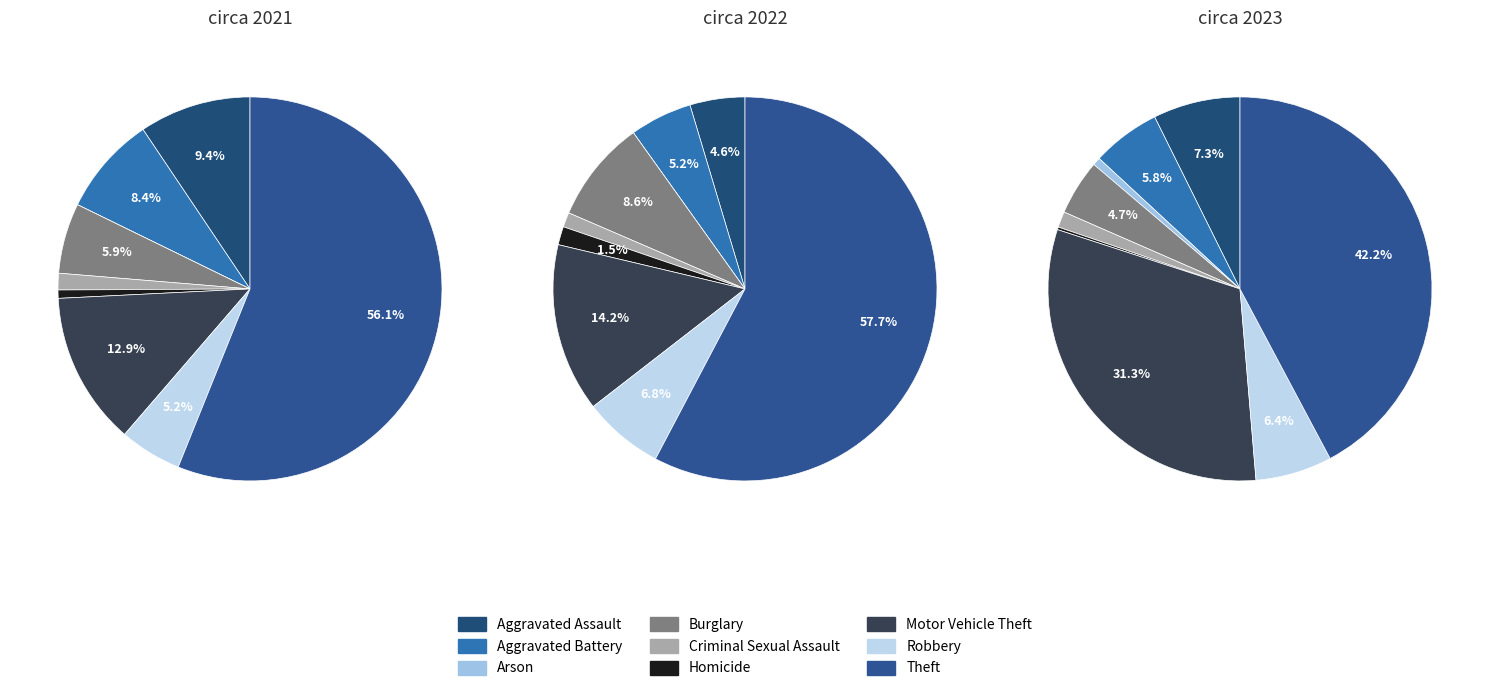

Which category has the biggest portion of the pie?

Theft